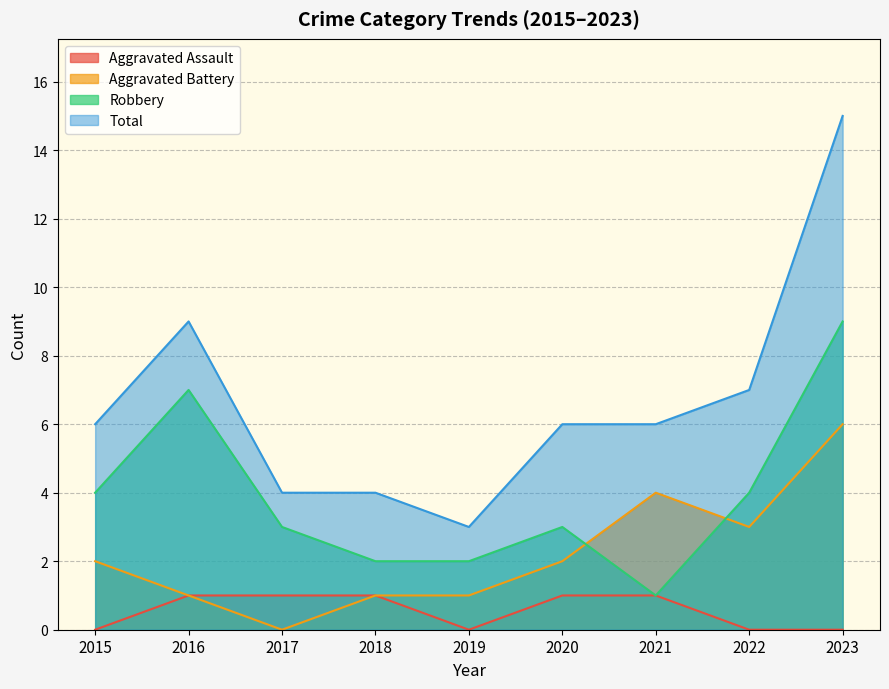

True or false: Aggravated Battery and Aggravated Assault intersect in this chart.

False